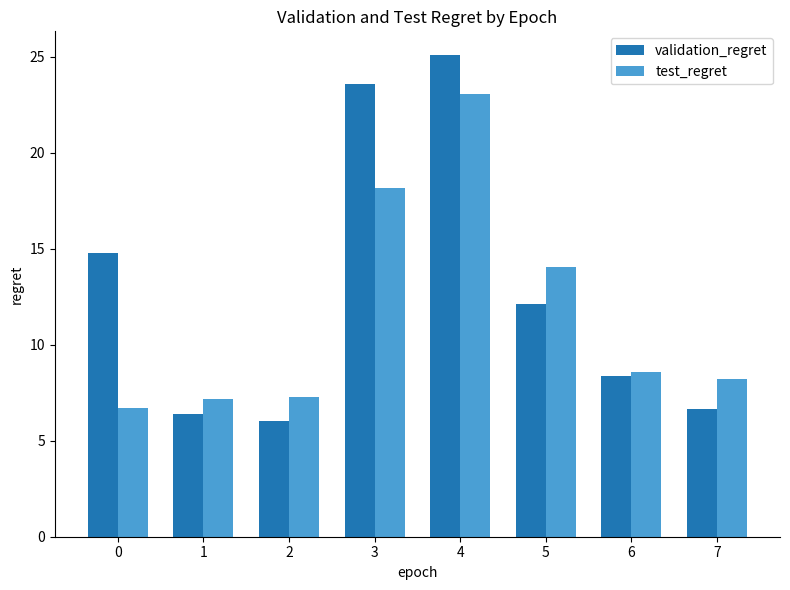

Which series has the widest spread of values?

validation_regret